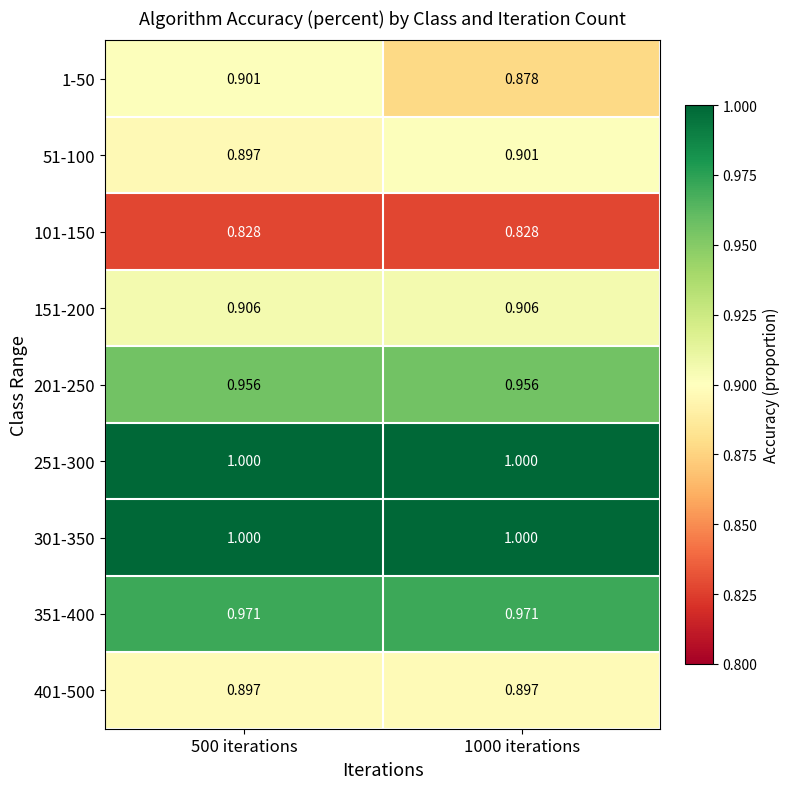

Is the value of 251-300 at 500 iterations greater than the value of 51-100 at 500 iterations?

Yes